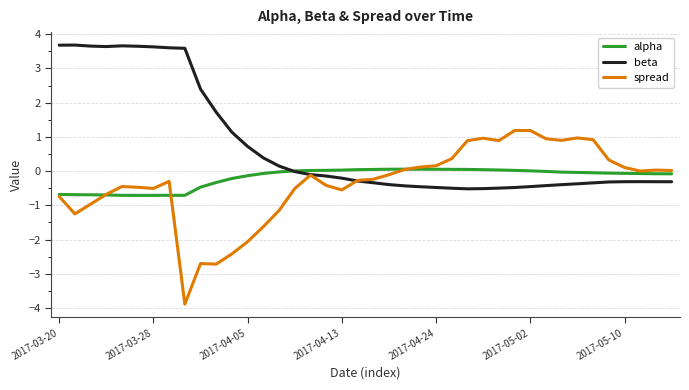

Rank the series by their maximum value, from lowest to highest.

alpha, spread, beta